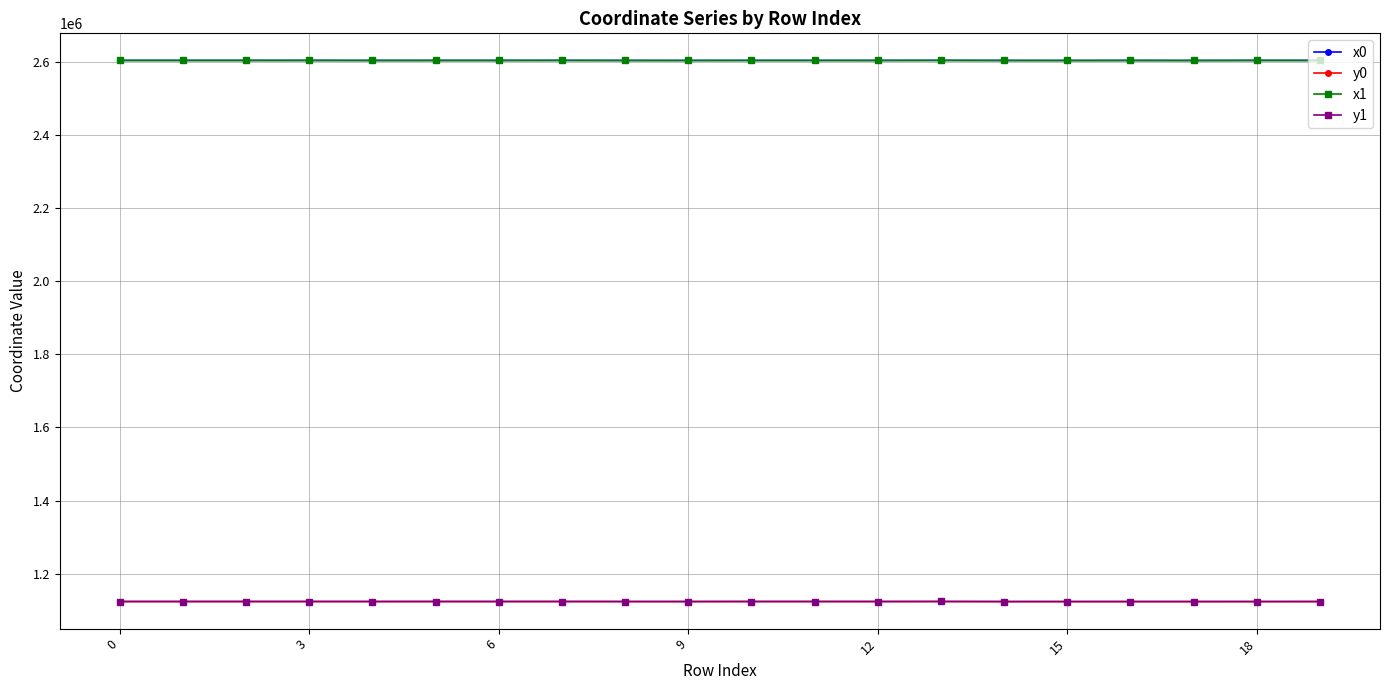

Which series has the widest spread of values?

x1